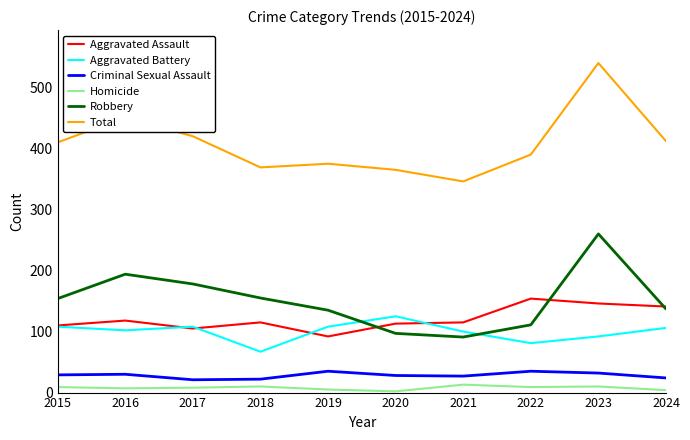

At 2021, list the series in order from smallest to largest.

Homicide, Criminal Sexual Assault, Robbery, Aggravated Battery, Aggravated Assault, Total